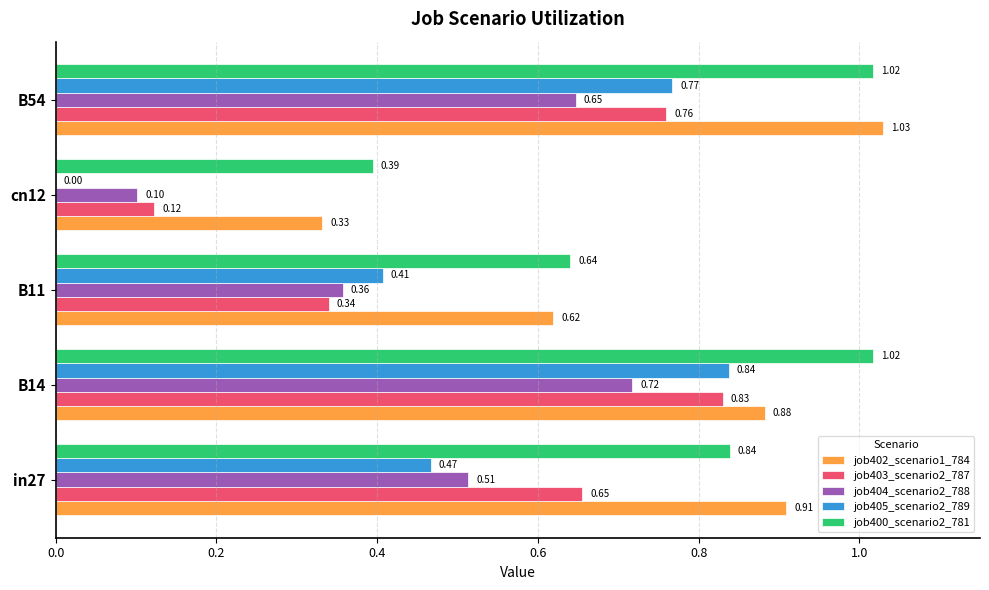

Which series has the largest range (max minus min)?

job405_scenario2_789